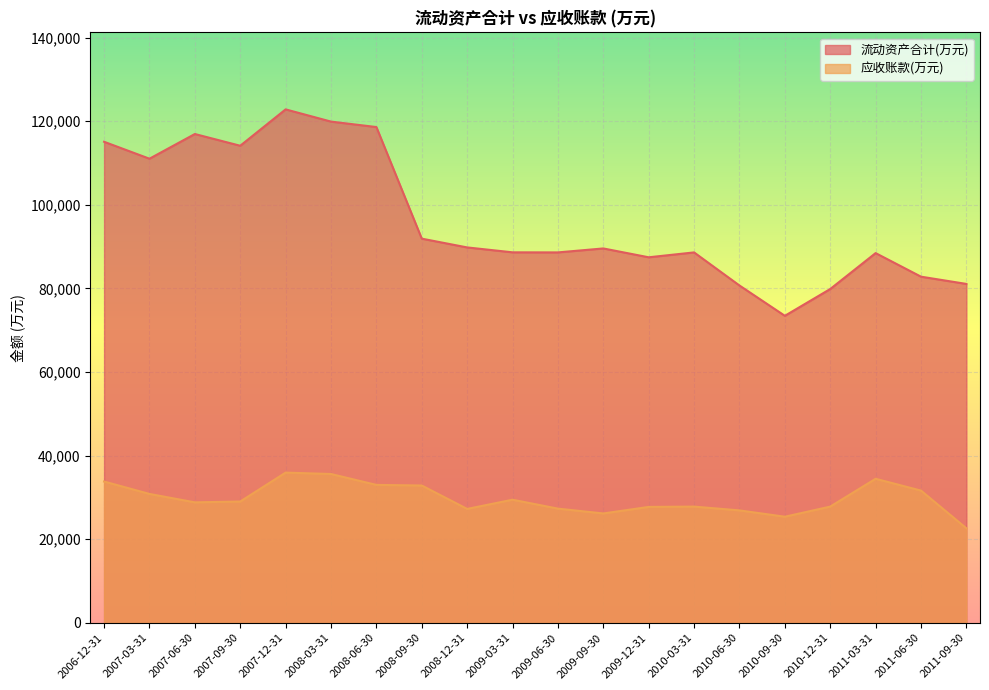

Rank the series at 2011-03-31 from lowest to highest value.

应收账款(万元), 流动资产合计(万元)